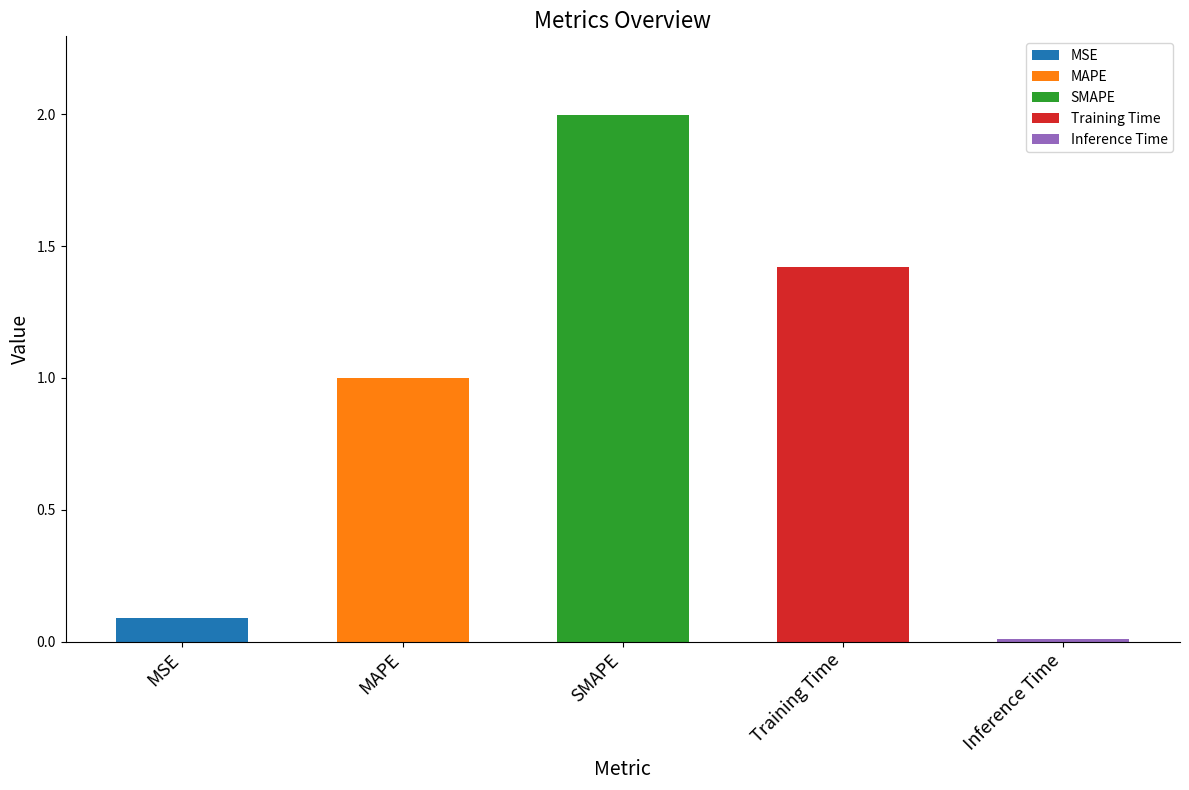

Which has a higher value, Inference Time or SMAPE?

SMAPE